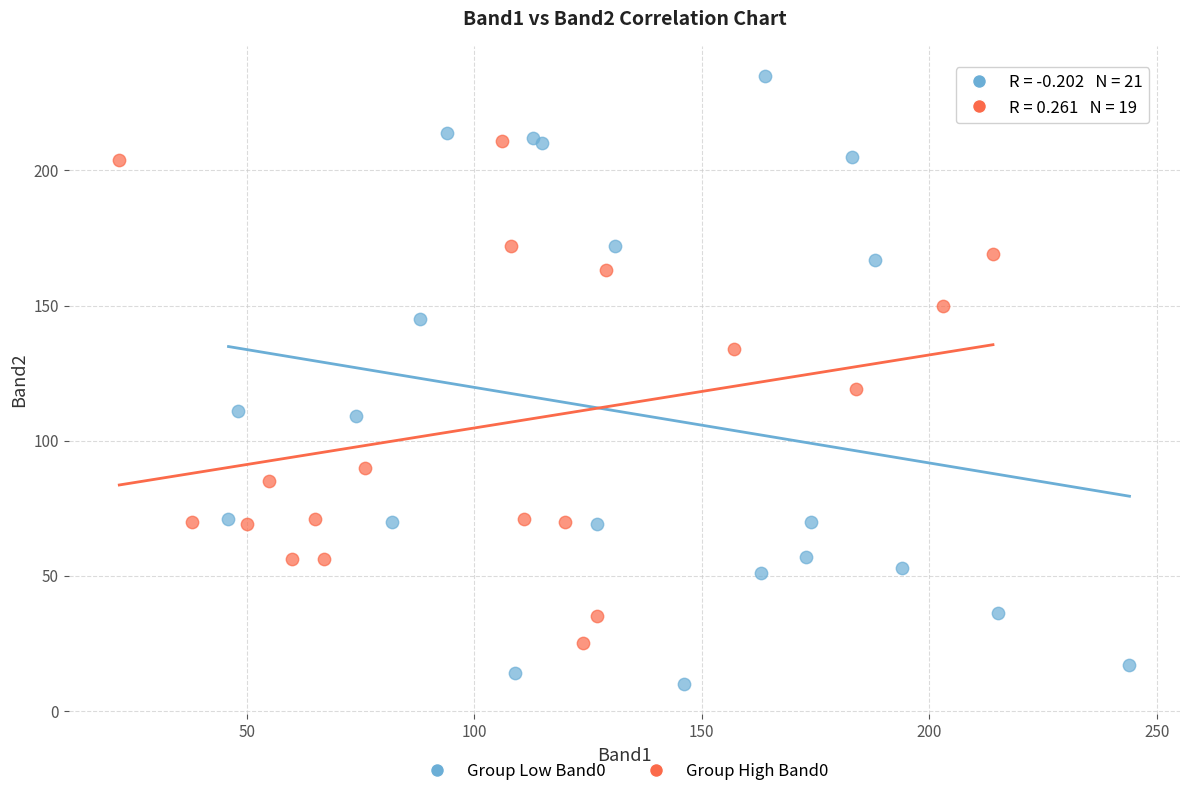

Which series has the largest Y range (max minus min)?

Group Low Band0